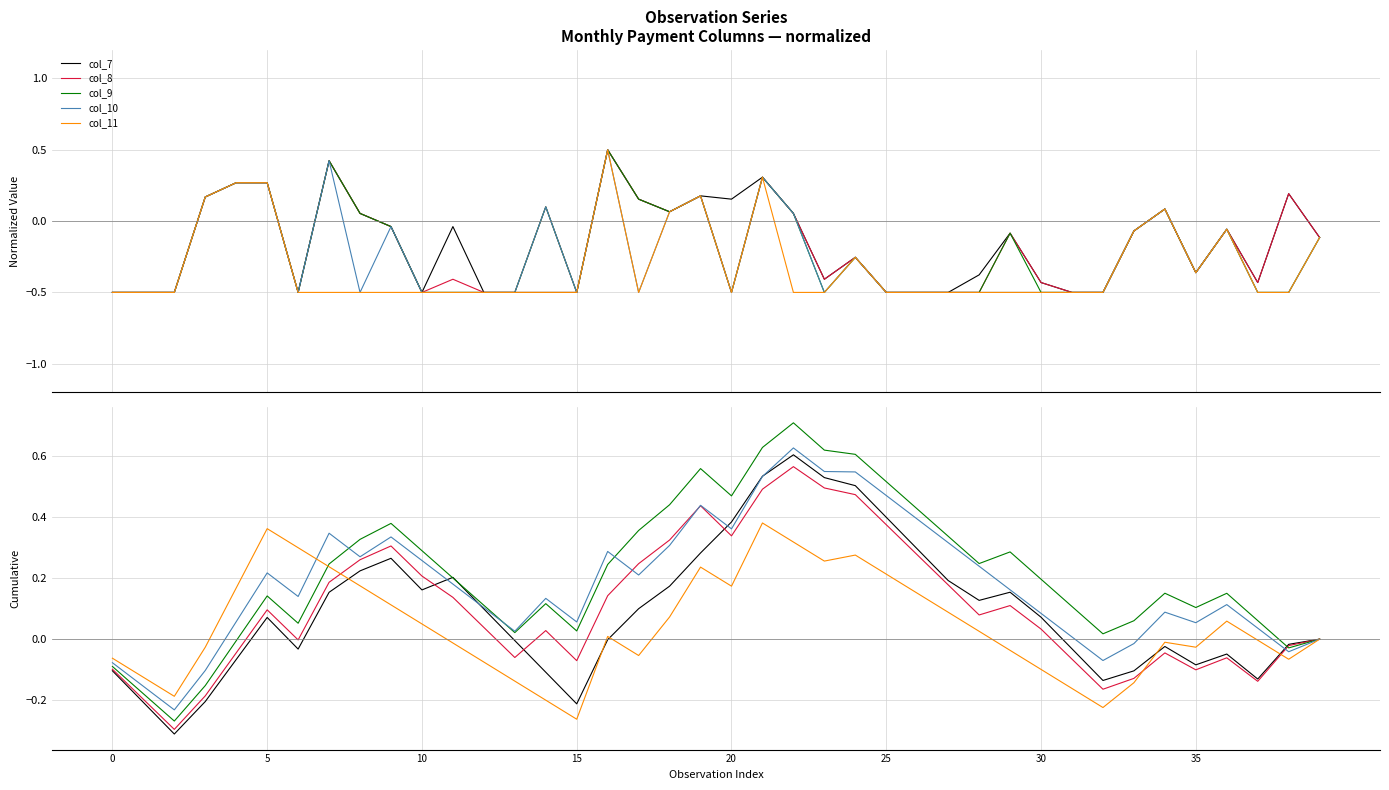

Which series has the largest total across all categories?

col_9